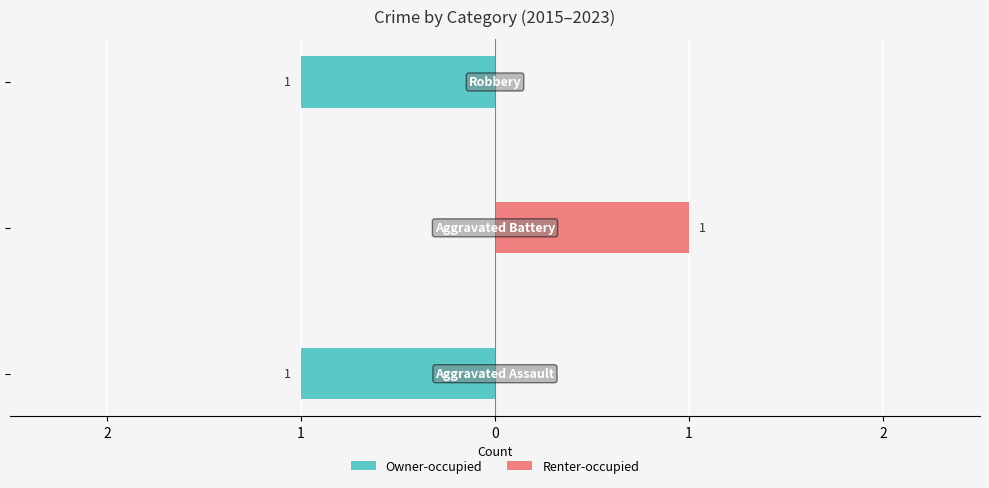

List the series in order of their peak value, highest first.

Renter-occupied, Owner-occupied